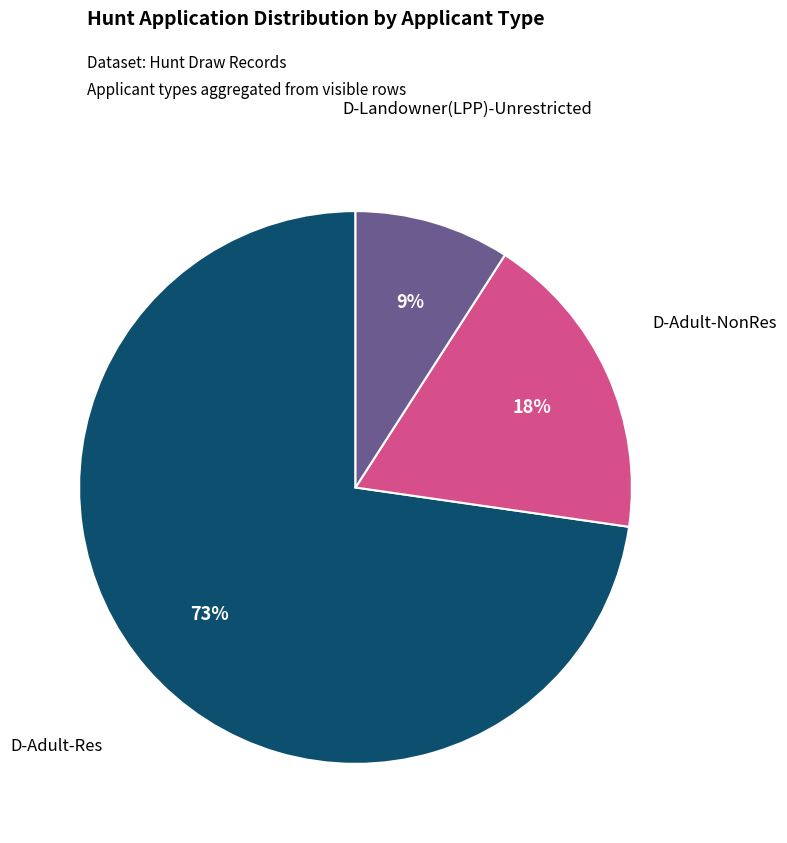

To the nearest percent, what is the difference between the largest and smallest slice percentages?

64%